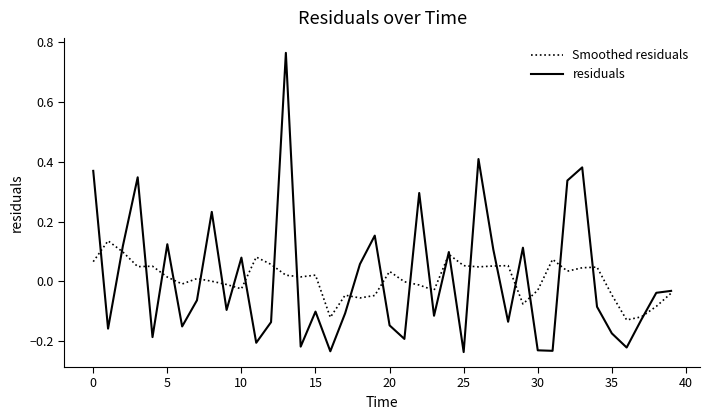

Which series has the largest range (max minus min)?

residuals